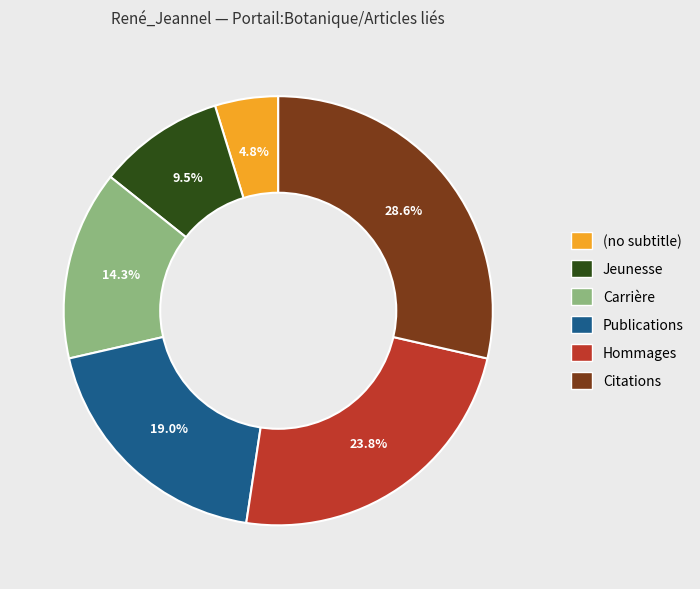

To the nearest percent, what portion does Publications represent?

19%